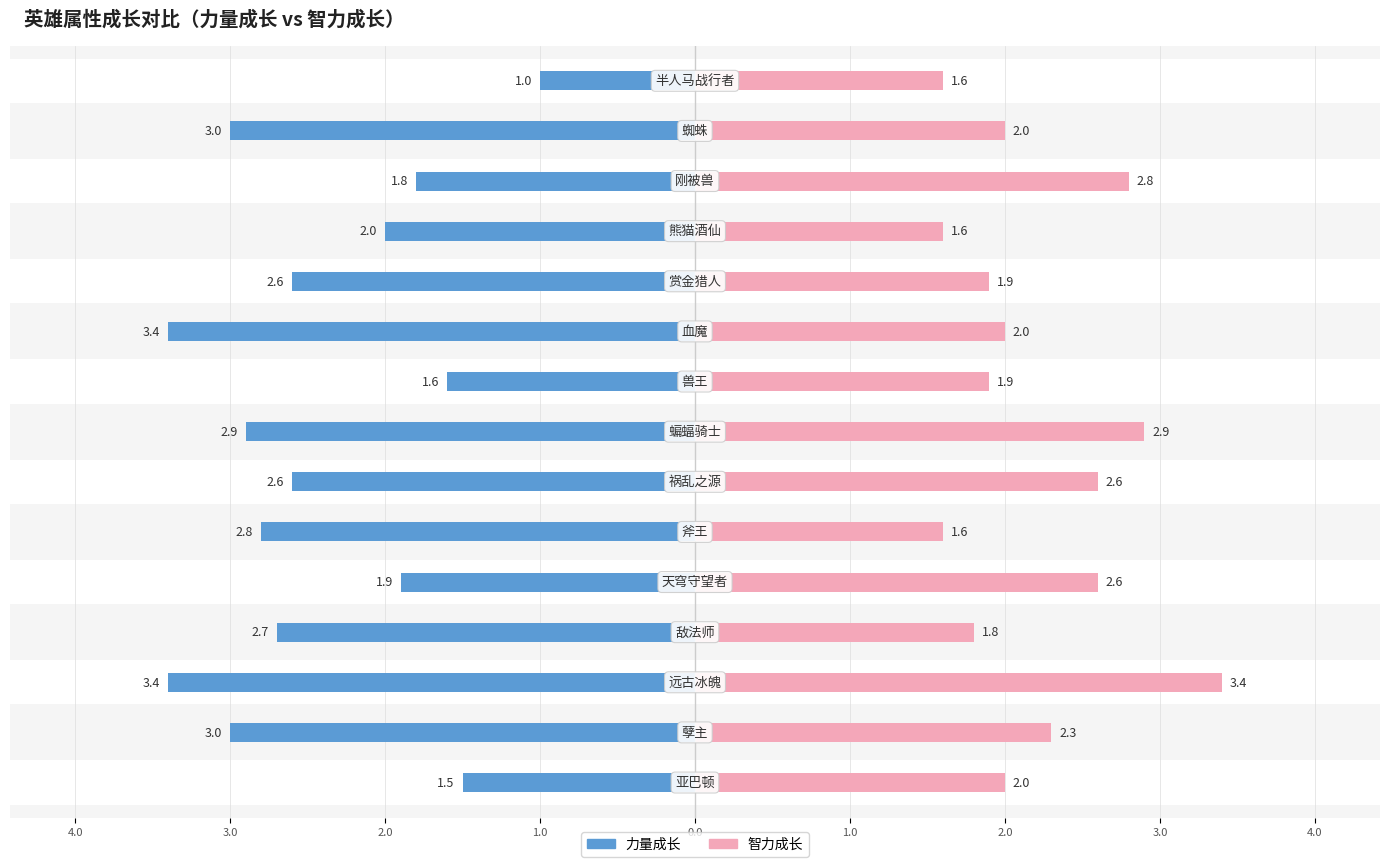

Which series has the largest range (max minus min)?

力量成长